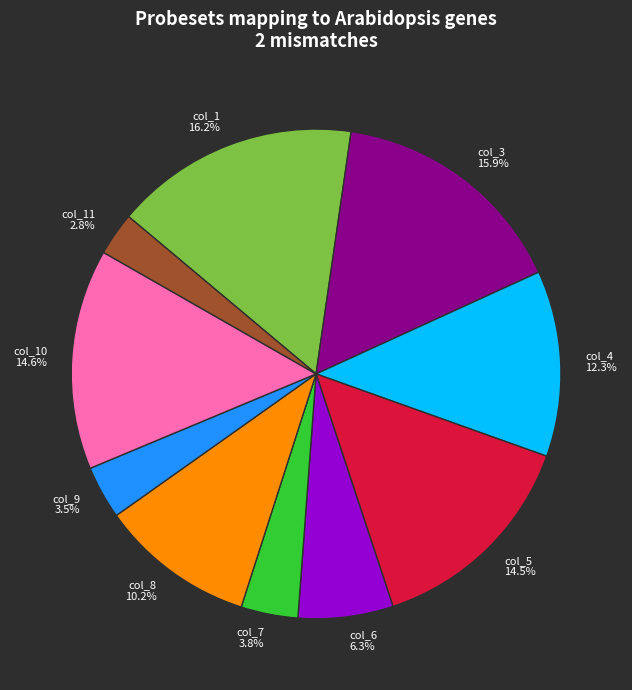

How much of the chart is everything except col_3?

84.1%